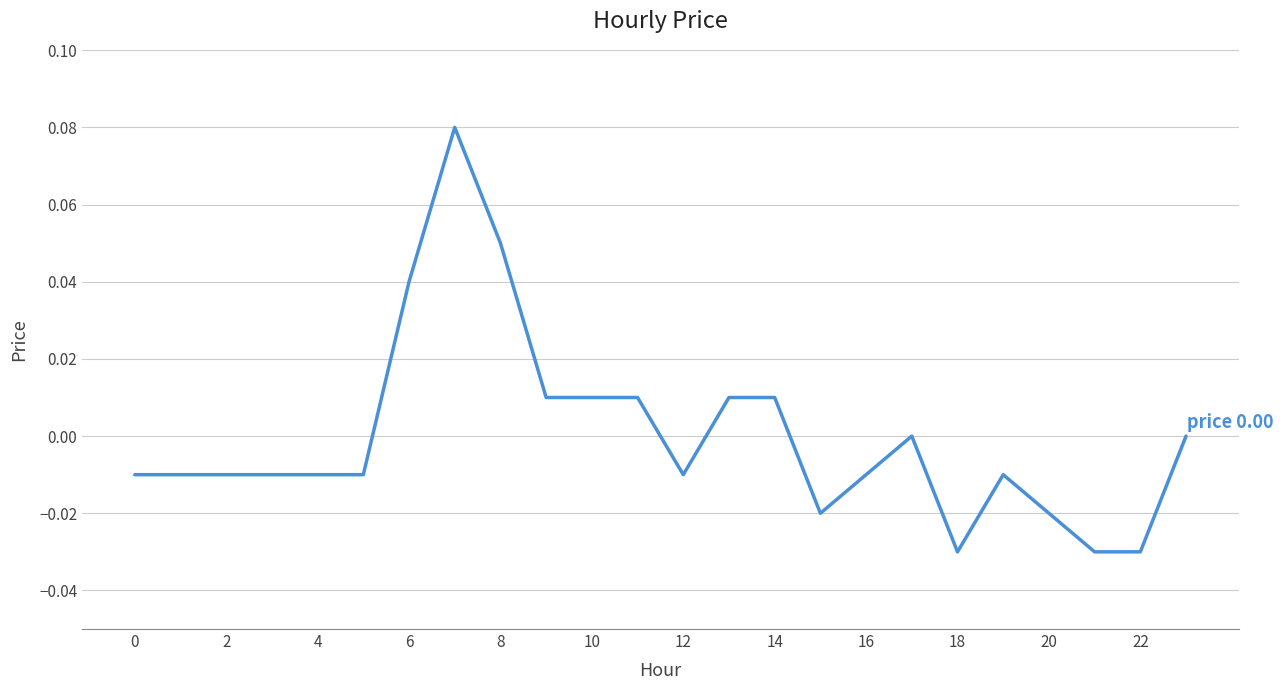

What is the label of the 13th point from the left?

12